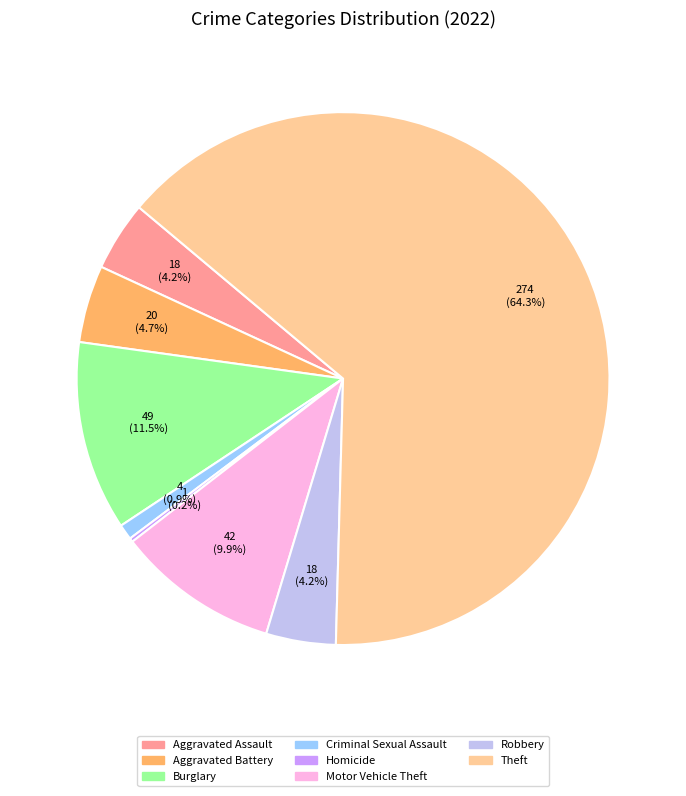

Does any single category account for the majority?

Yes